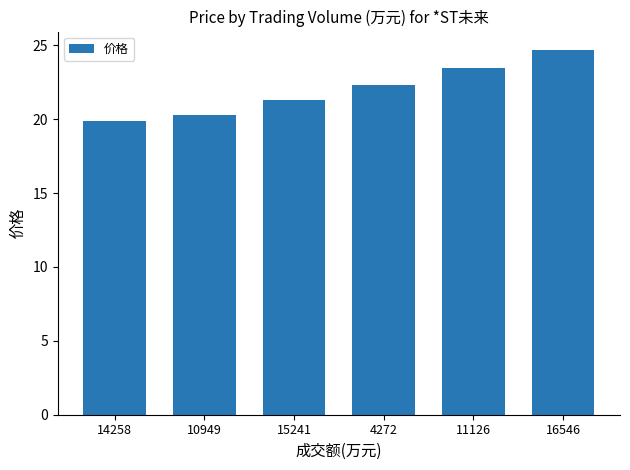

How many values exceed 22?

3